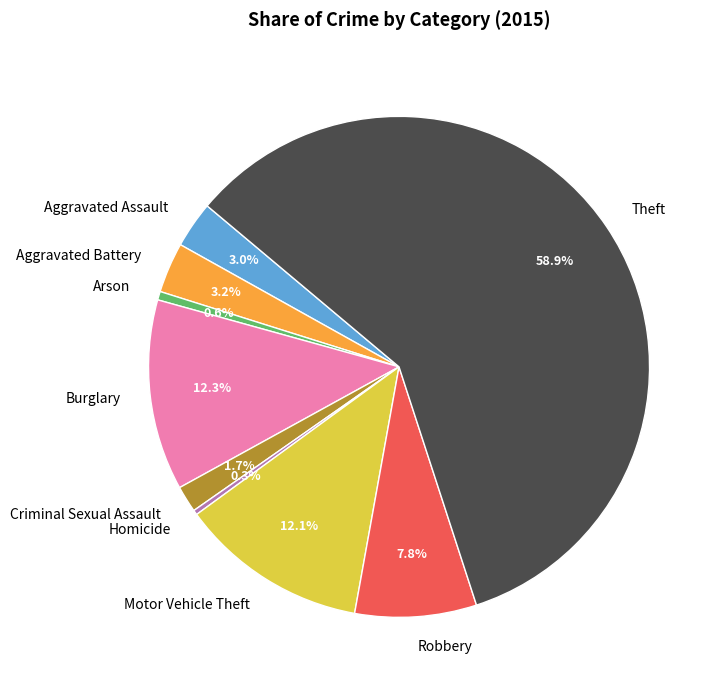

What is the largest slice in the pie chart?

Theft